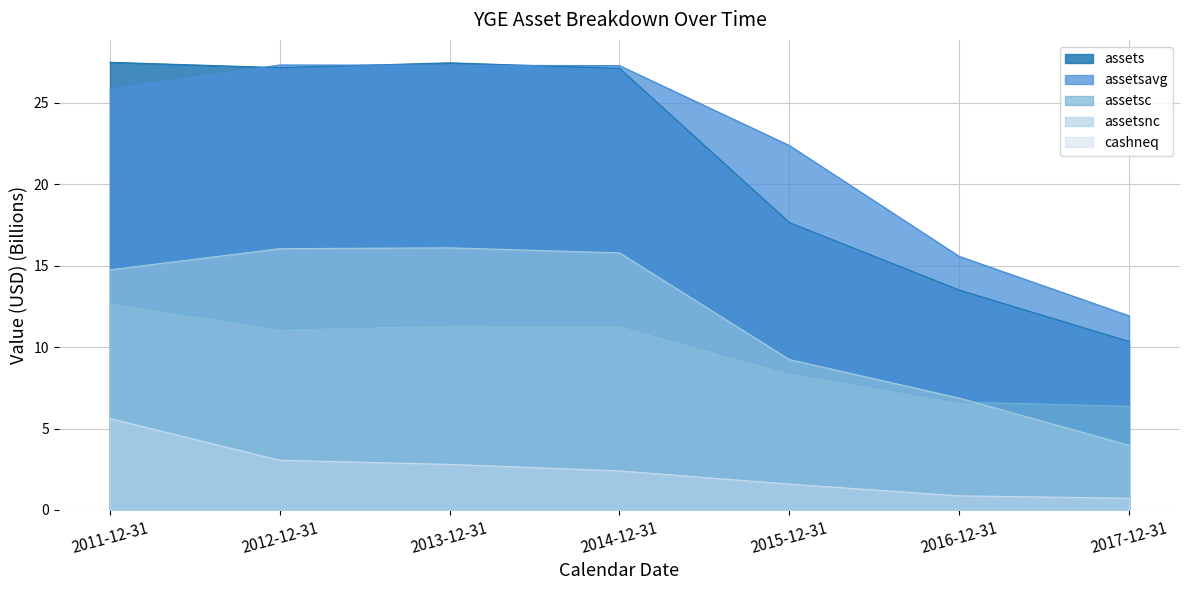

Reading left to right, transcribe all the data shown in this chart.

assets: 27.5	27.2	27.4	27.1	17.6	13.5	10.3
assetsavg: 25.8	27.3	27.3	27.3	22.4	15.6	11.9
assetsc: 12.7	11.1	11.4	11.3	8.4	6.6	6.4
assetsnc: 14.7	16.0	16.1	15.8	9.2	6.9	4.0
cashneq: 5.6	3.1	2.8	2.4	1.6	0.9	0.7